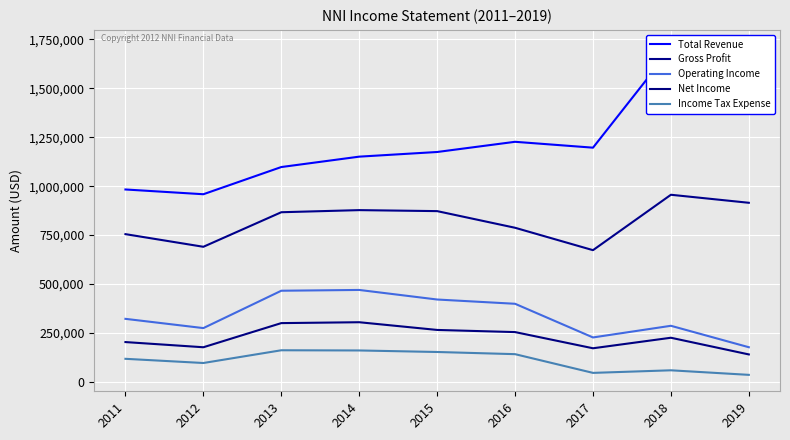

Which label corresponds to the largest value in the chart?

2019